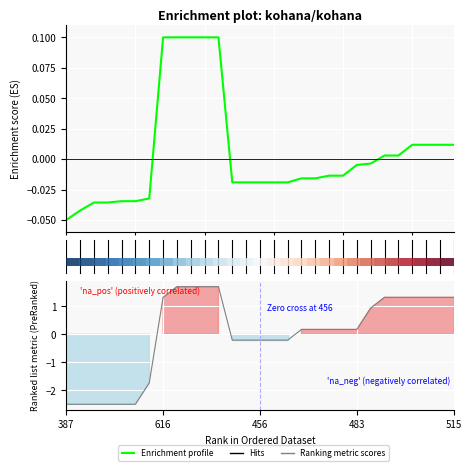

What is the minimum value for Ranking metric scores?

-2.5